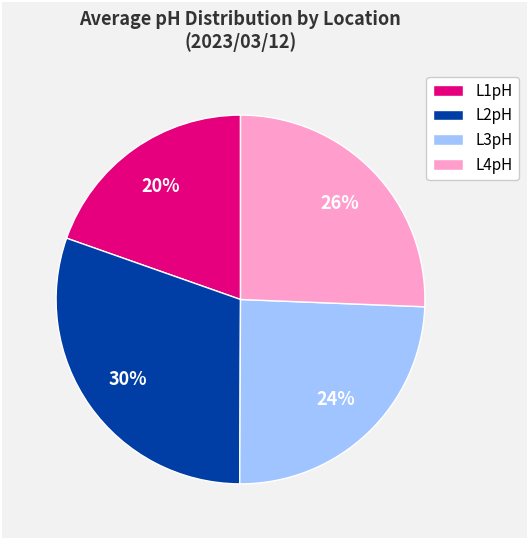

Count the number of slices in the pie.

4